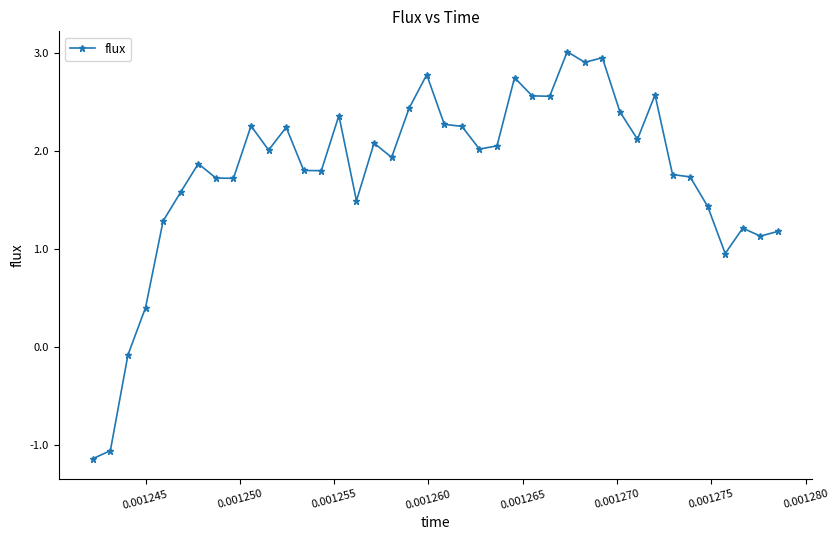

What is the average value?

1.8